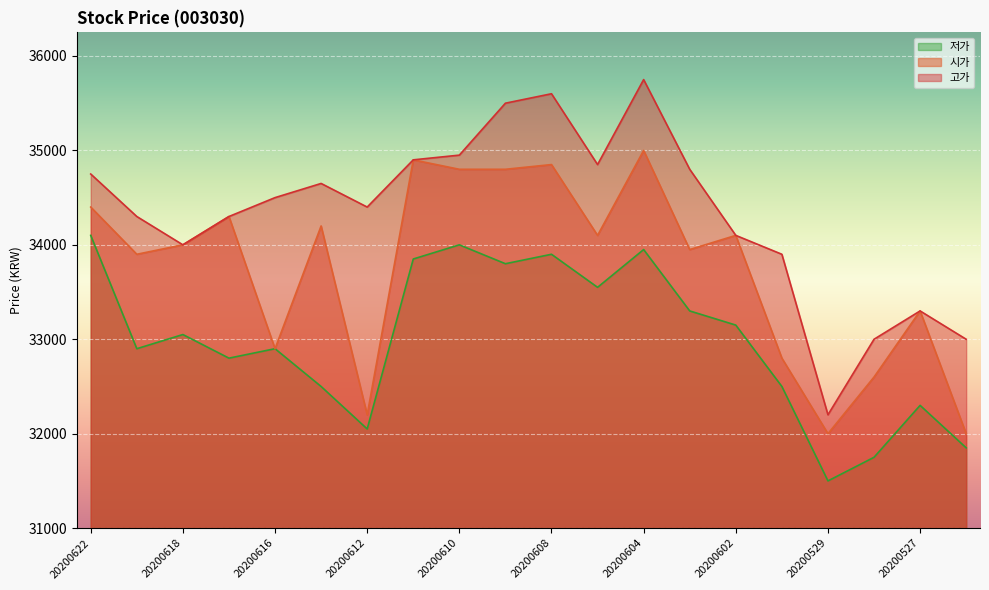

What is the smallest value displayed?

31500